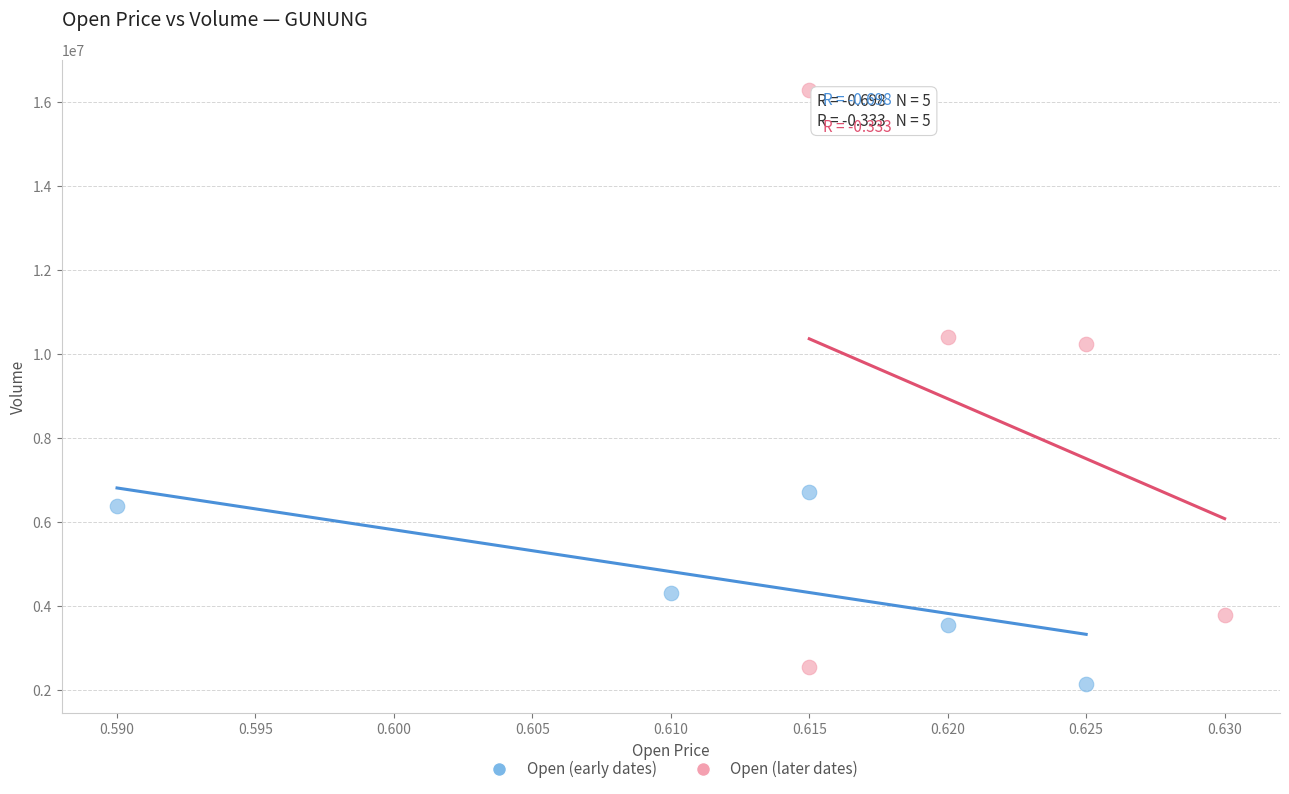

Which series has the largest Y range (max minus min)?

Open (later dates)